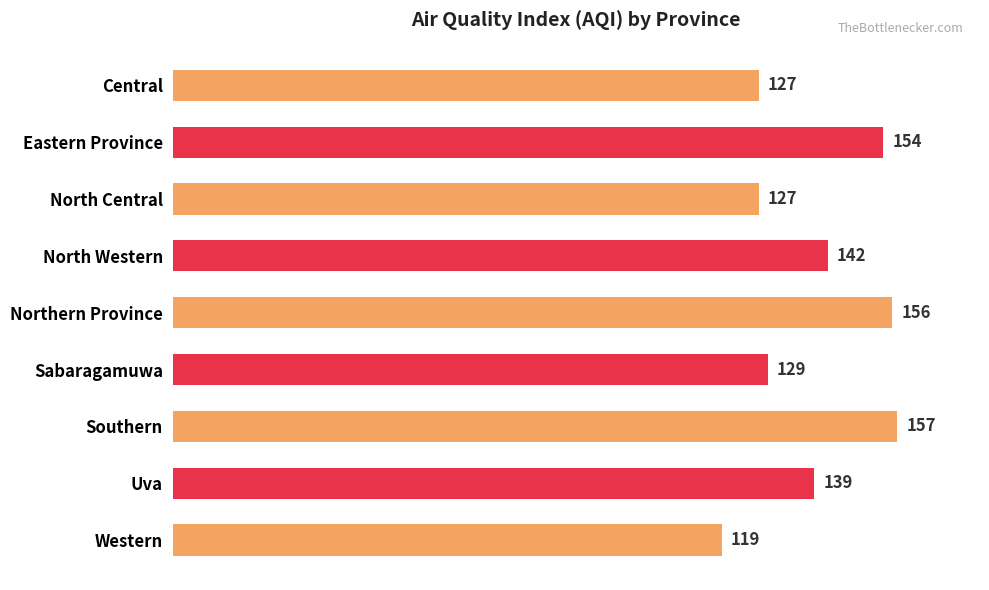

Where is the data nearest to the value 138?

Uva